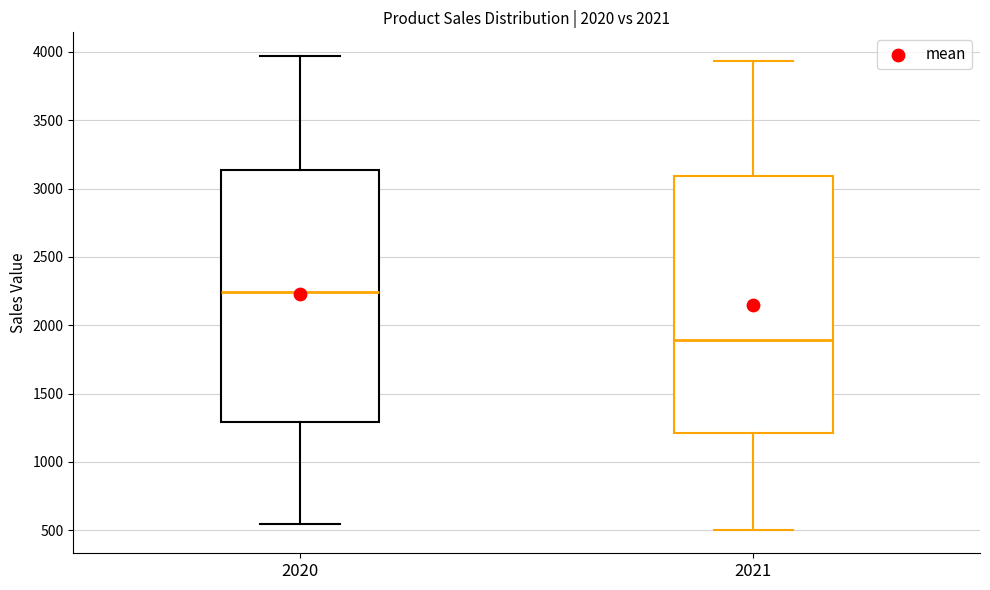

Reading left to right, read every box against the y-axis: the position of its median line, the range the box covers, and the ends of its whiskers. The values are not printed on the chart, so give them approximately, as read against the axis.

2020: median 2250, box 1300 to 3150, whiskers 550 to 3950
2021: median 1900, box 1200 to 3100, whiskers 500 to 3950